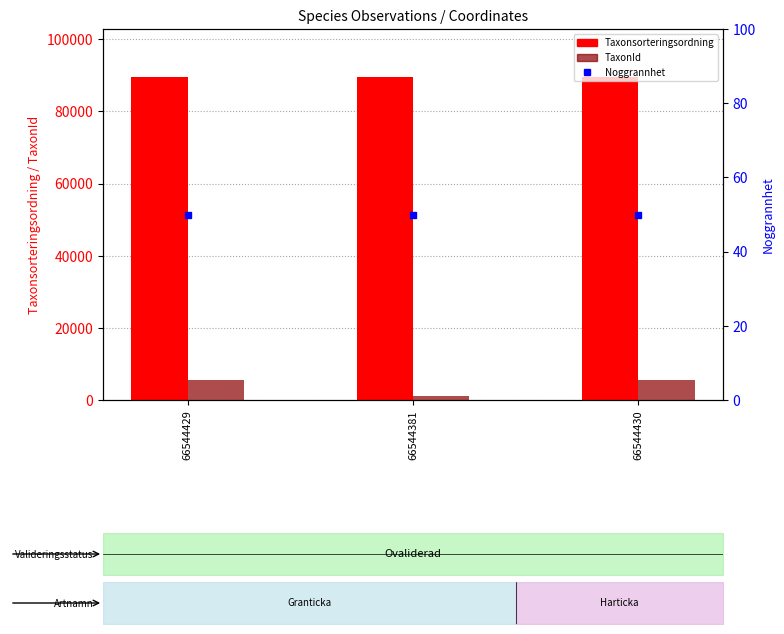

The Noggrannhet series shows 50 at 66544429. True or false?

True